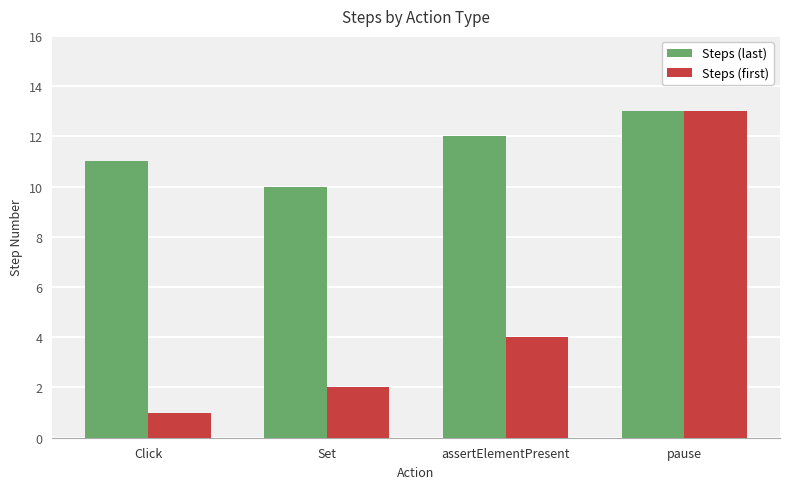

The Steps (last) series shows 11 at Click. True or false?

True